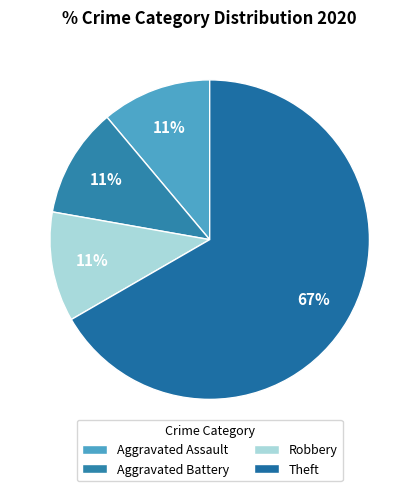

How much of the chart is everything except Aggravated Assault?

88.9%